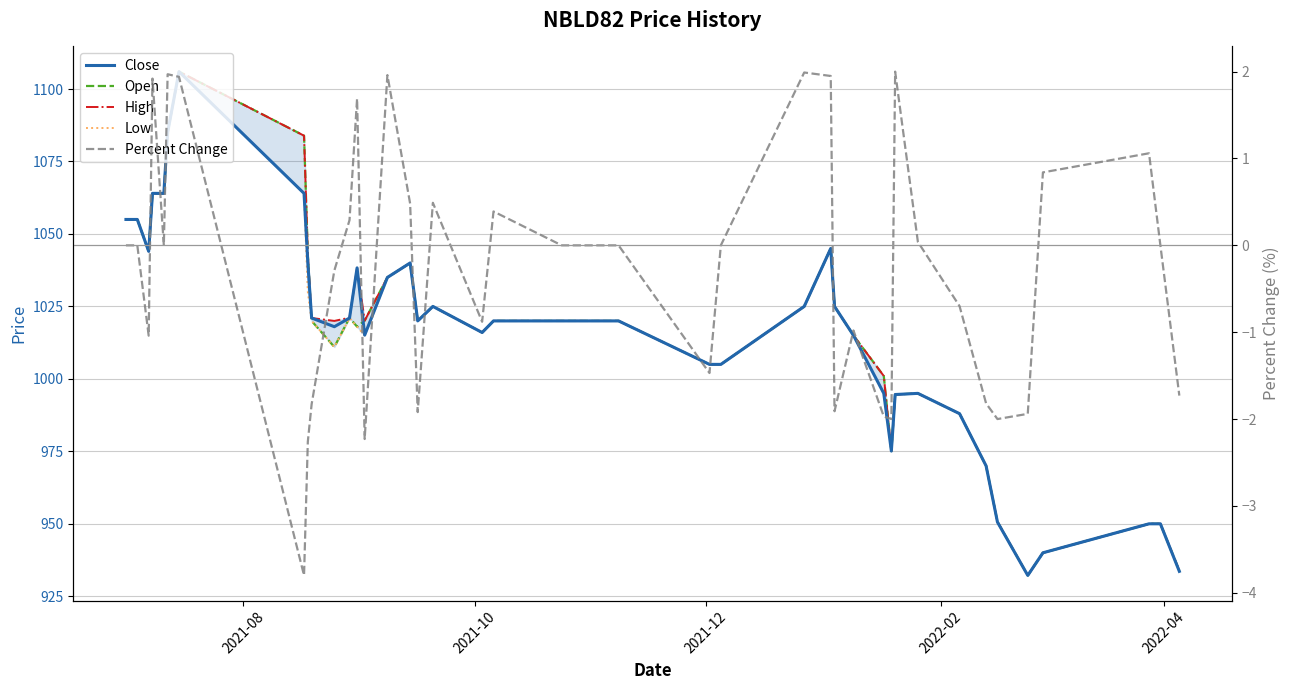

True or false: High and Low cross at least once.

False